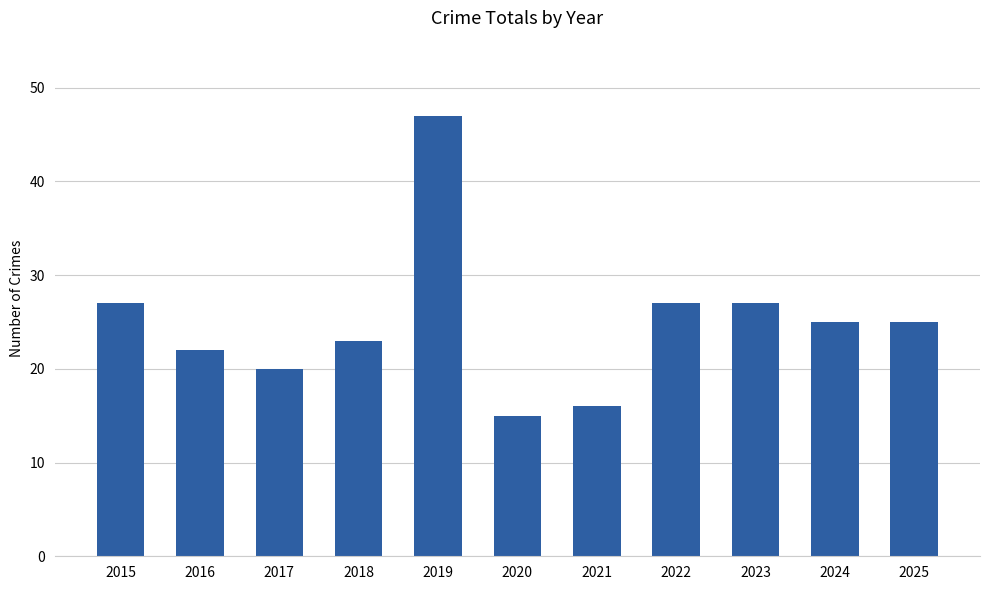

What is the change in value from 2019 to 2022?

-20